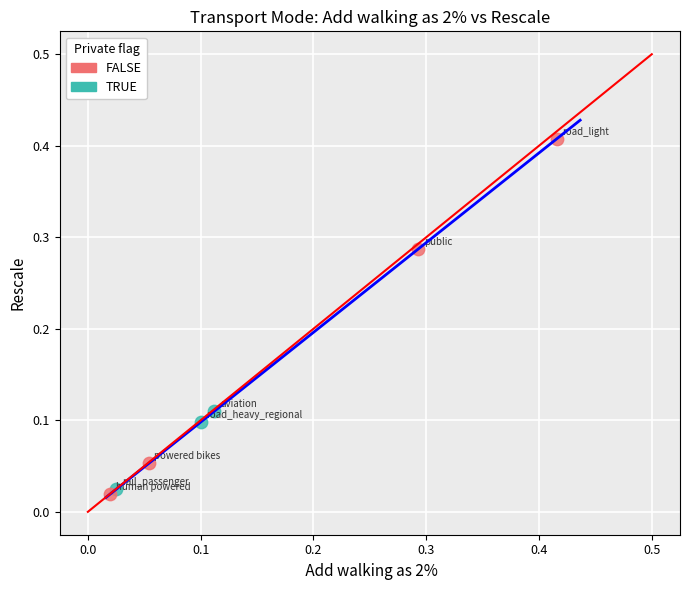

Which series has the widest spread of Y values?

TRUE